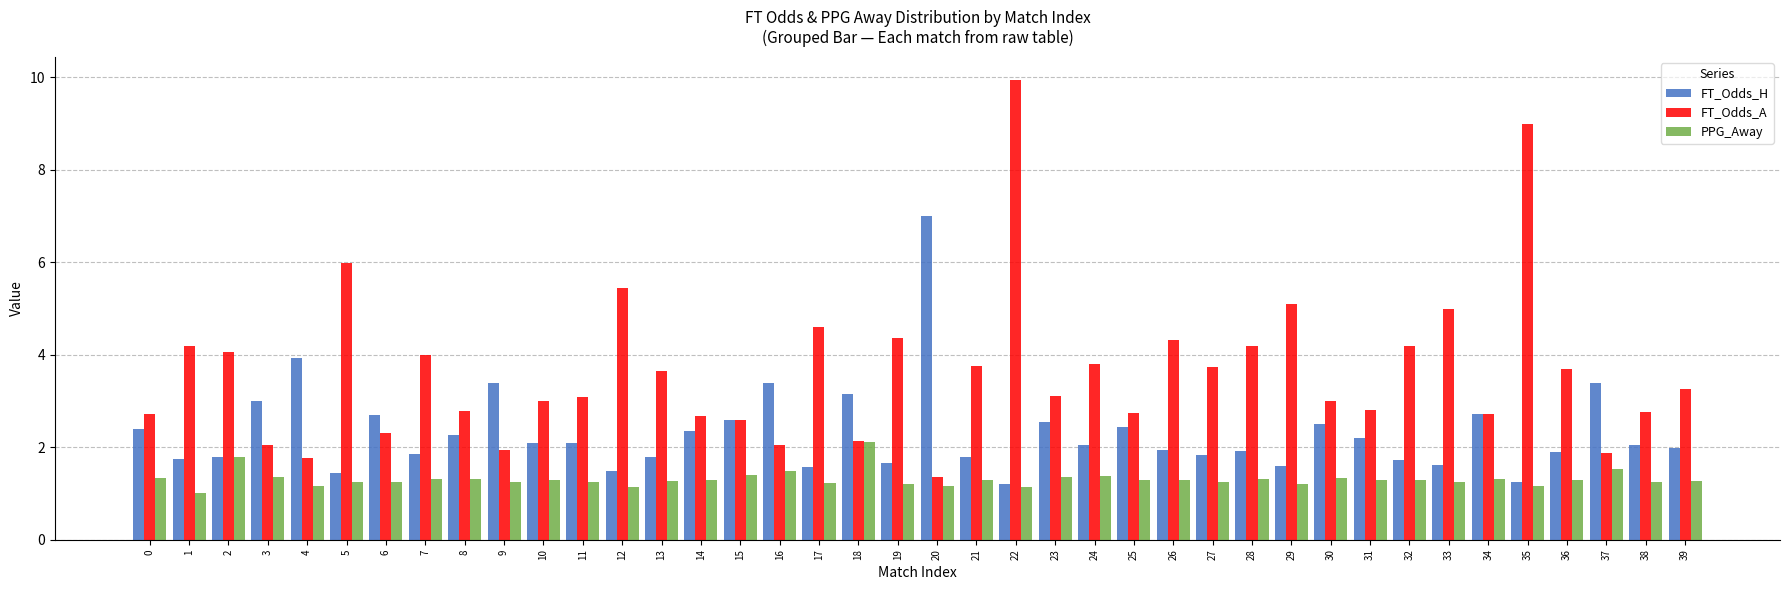

Which series has the widest spread of values?

FT_Odds_A